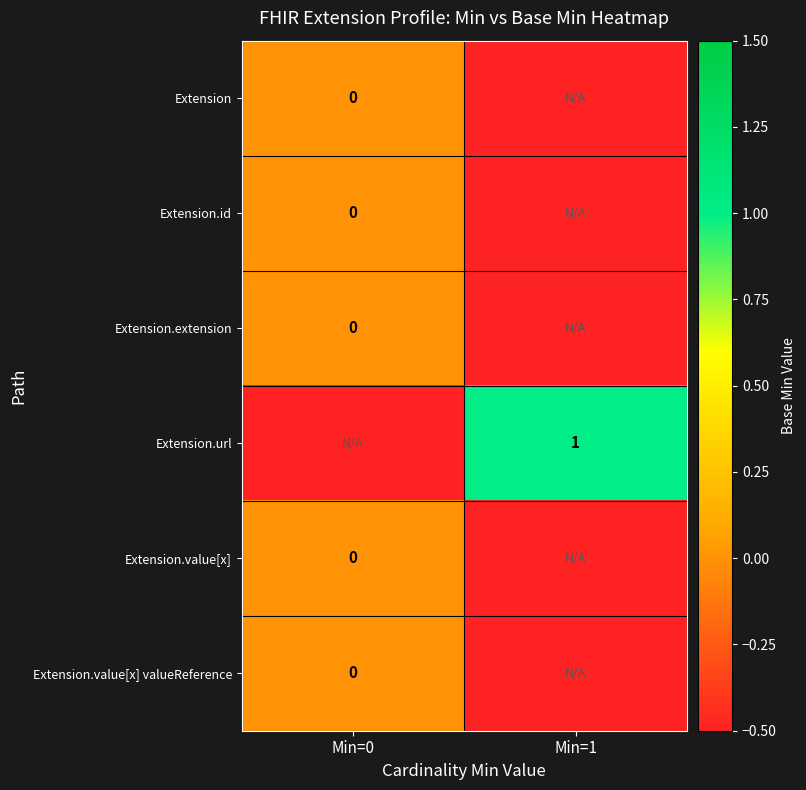

What is the greatest value displayed?

1.0